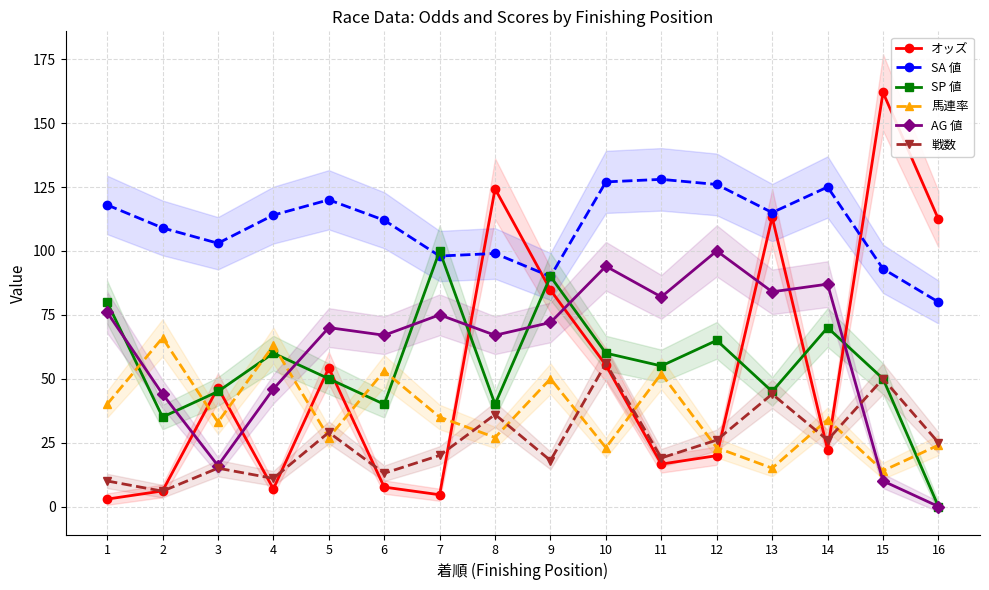

At how many categories does at least one series exceed 87?

16